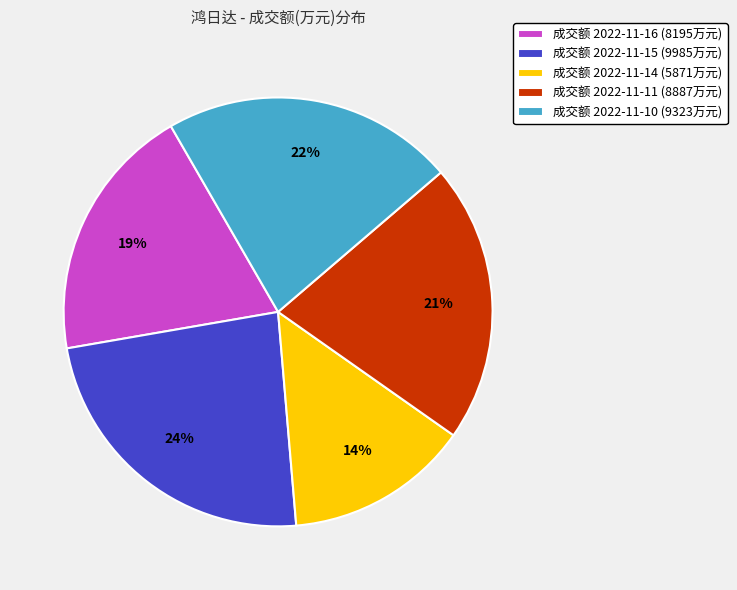

To the nearest percent, what is the combined percentage of 成交额 2022-11-16 (8195万元) and 成交额 2022-11-15 (9985万元)?

43%